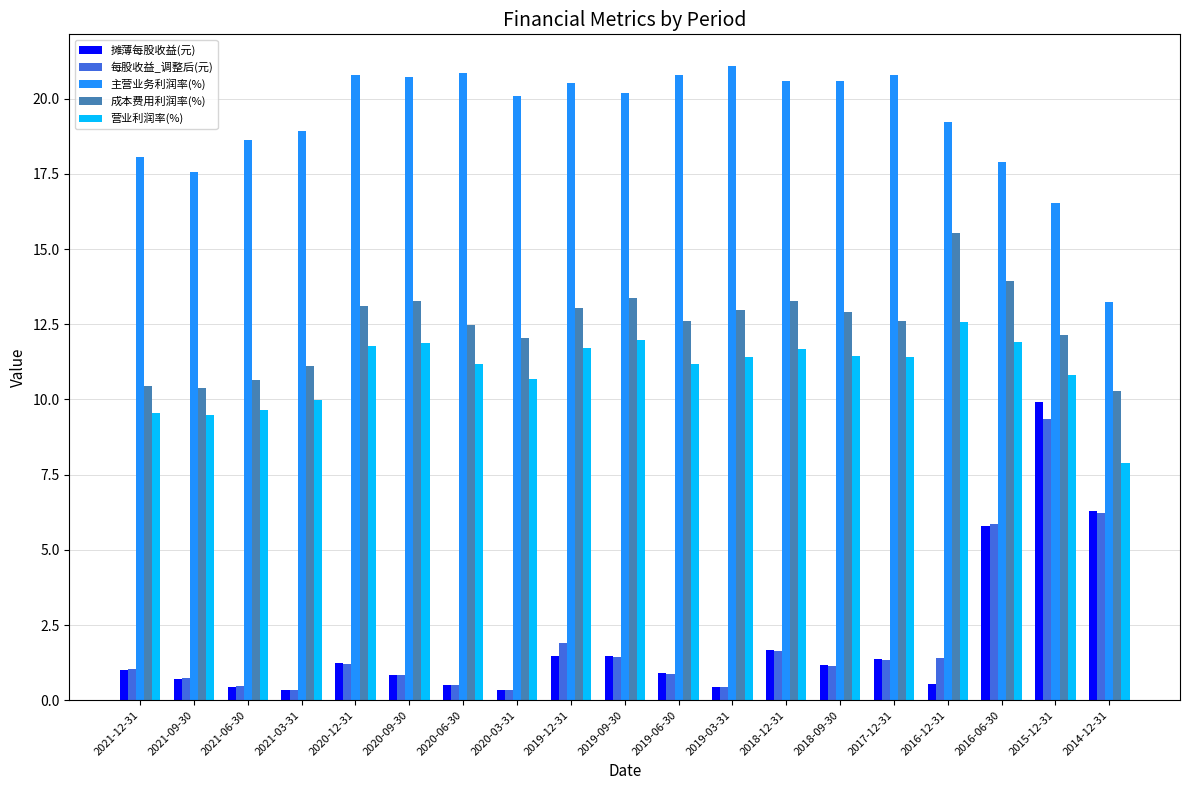

What is the approximate value of 每股收益_调整后(元) at 2014-12-31?

6.2